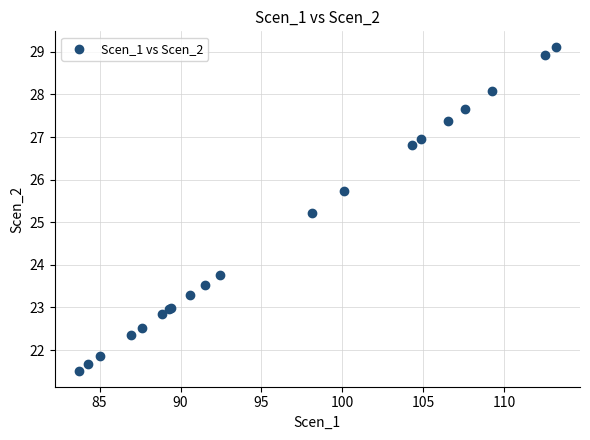

What Y value in the scatter plot is closest to 25?

25.2